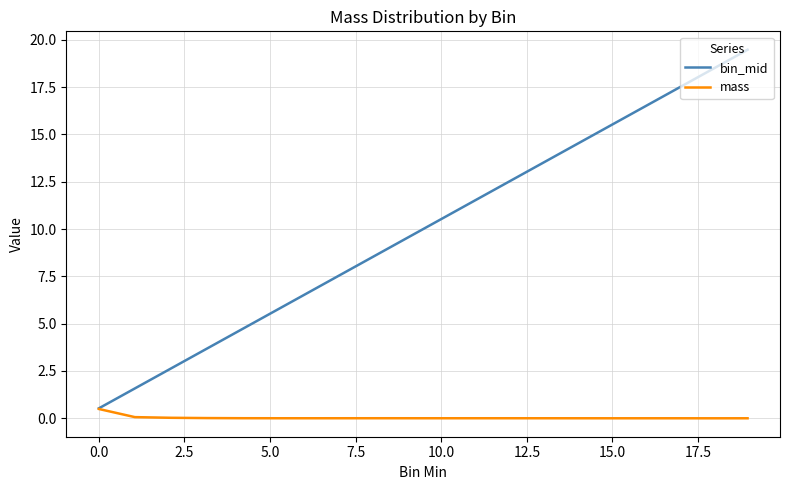

Which series has the largest total across all categories?

bin_mid